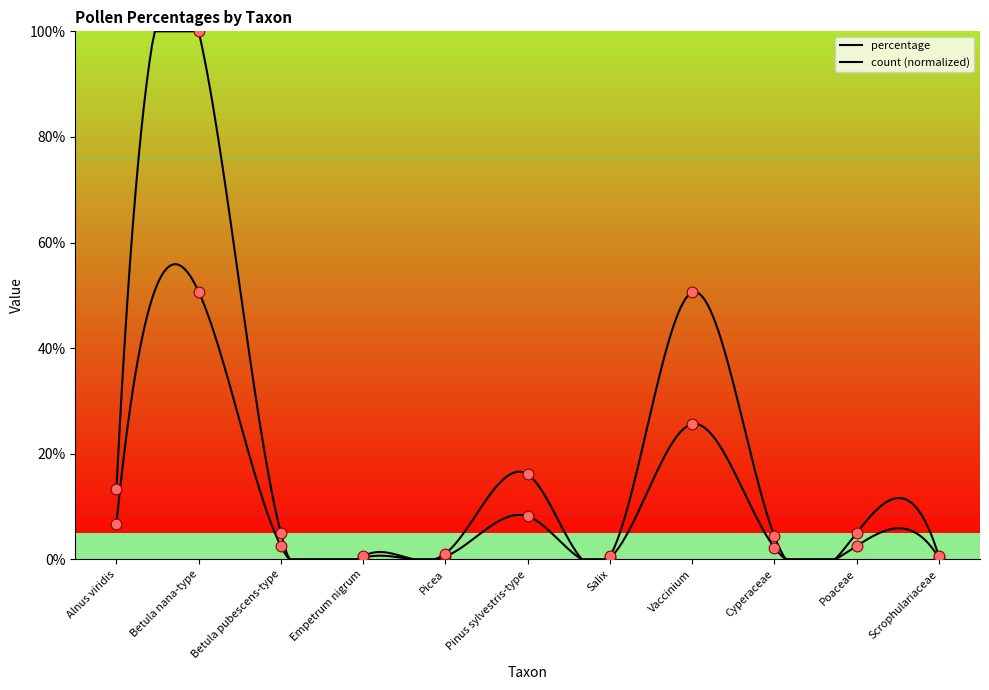

Which series has the largest total across all categories?

count